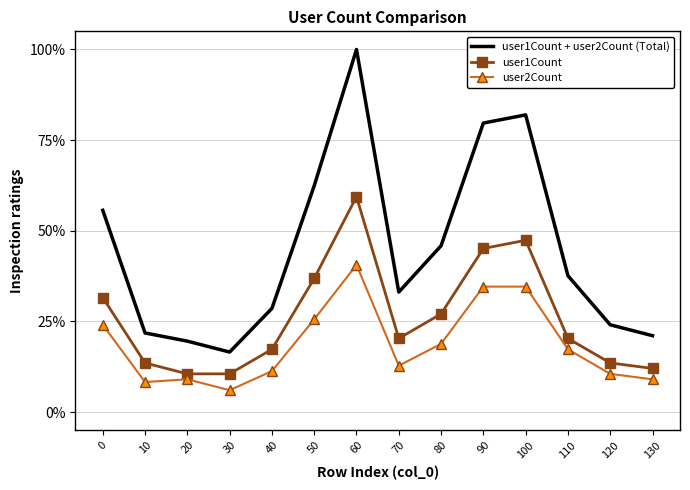

At 30, list the series in order from largest to smallest.

user1Count + user2Count (Total), user1Count, user2Count